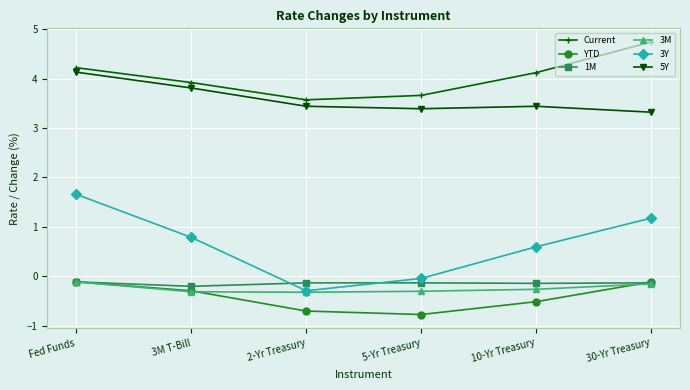

True or false: Current and 5Y cross at least once.

False